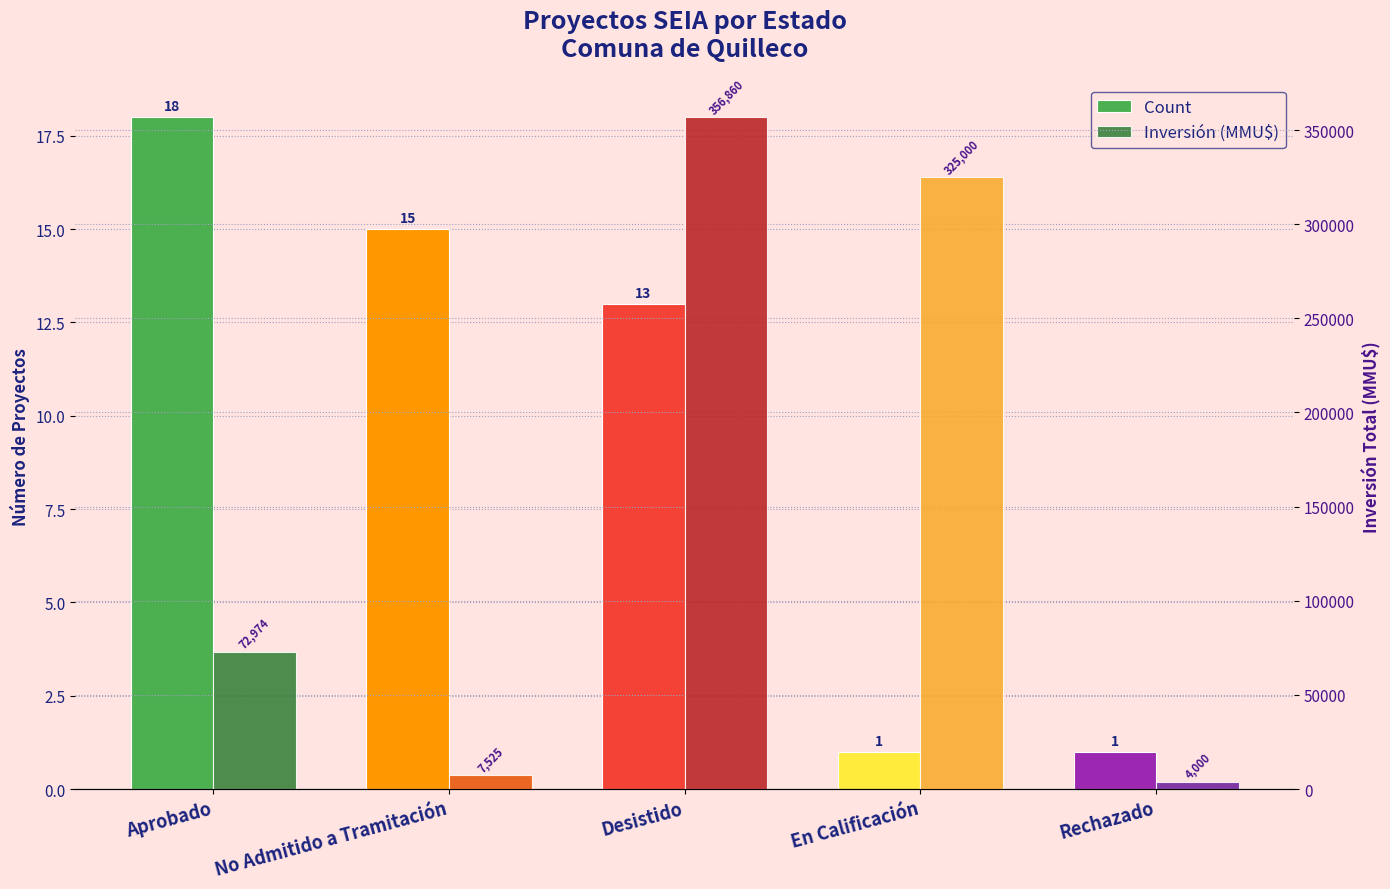

Which has a higher value, Aprobado or Desistido?

Aprobado